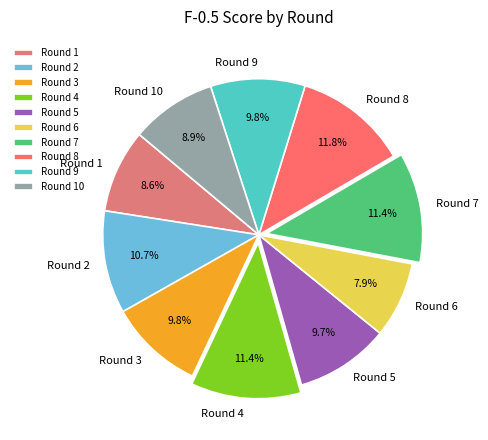

Combined, what portion of the pie is Round 1 and Round 9?

18.4%